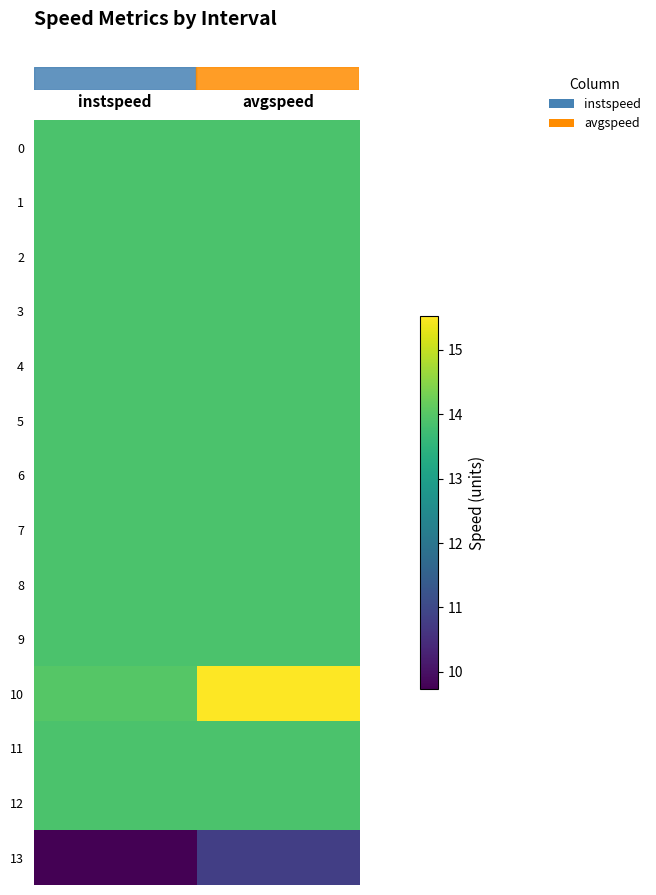

What is the difference between the highest and lowest values at instspeed?

4.3